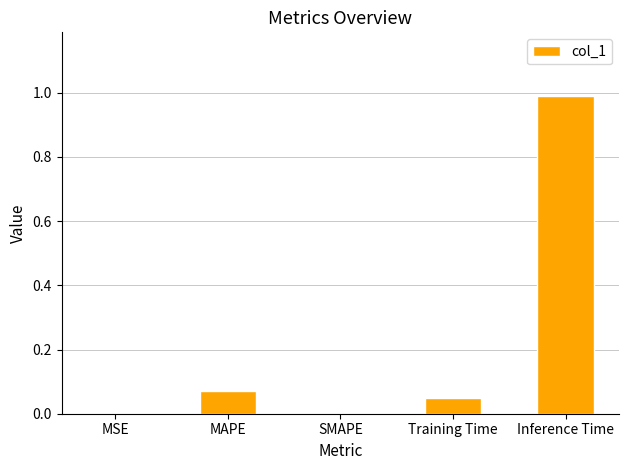

What is the greatest value displayed?

1.0